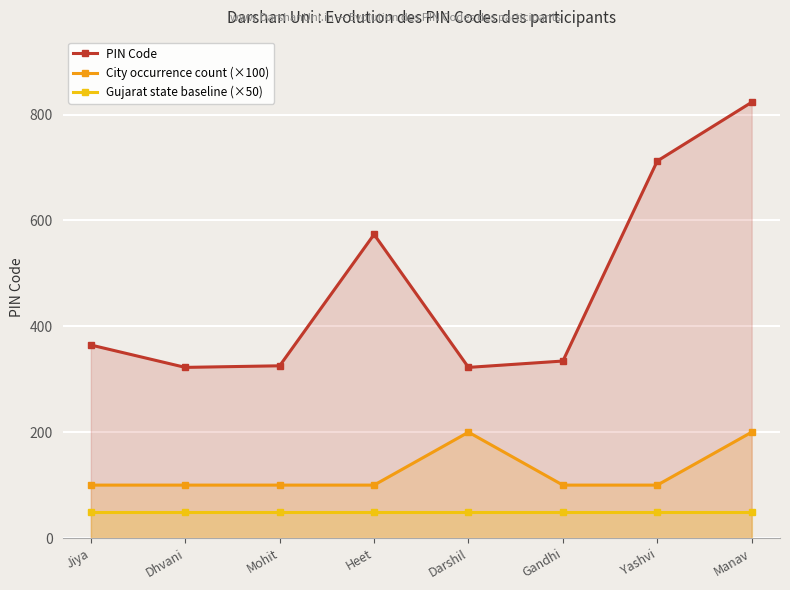

What is the difference between the PIN Code values at Darshil and Mohit?

3.0